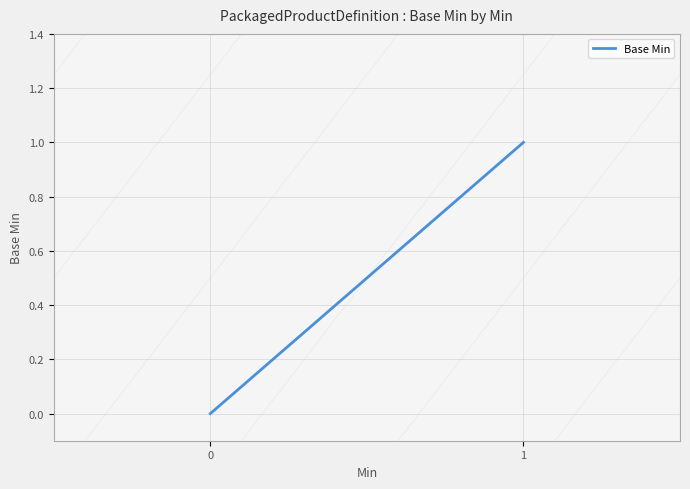

List the labels in order of value, largest first.

1, 0